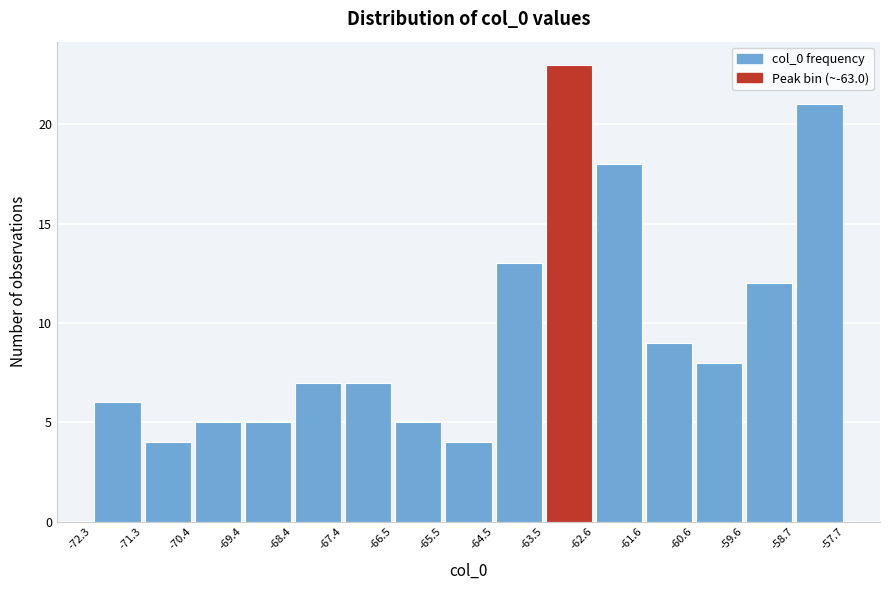

Reading left to right, list every bar in this chart as the range it spans on the x-axis followed by its height. The values are not printed on the chart, so give them approximately, as read against the axis.

-72.3 to -71.3: 6
-71.3 to -70.4: 4
-70.4 to -69.4: 5
-69.4 to -68.4: 5
-68.4 to -67.4: 7
-67.4 to -66.5: 7
-66.5 to -65.5: 5
-65.5 to -64.5: 4
-64.5 to -63.5: 13
-63.5 to -62.6: 23
-62.6 to -61.6: 18
-61.6 to -60.6: 9
-60.6 to -59.6: 8
-59.6 to -58.7: 12
-58.7 to -57.7: 21